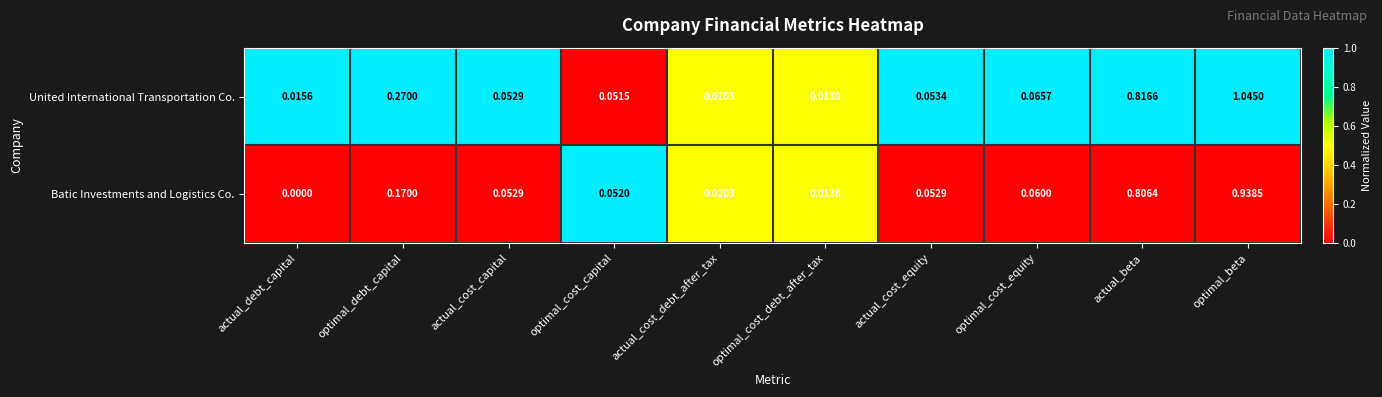

List the series in order of their peak value, lowest first.

Batic Investments and Logistics Co., United International Transportation Co.